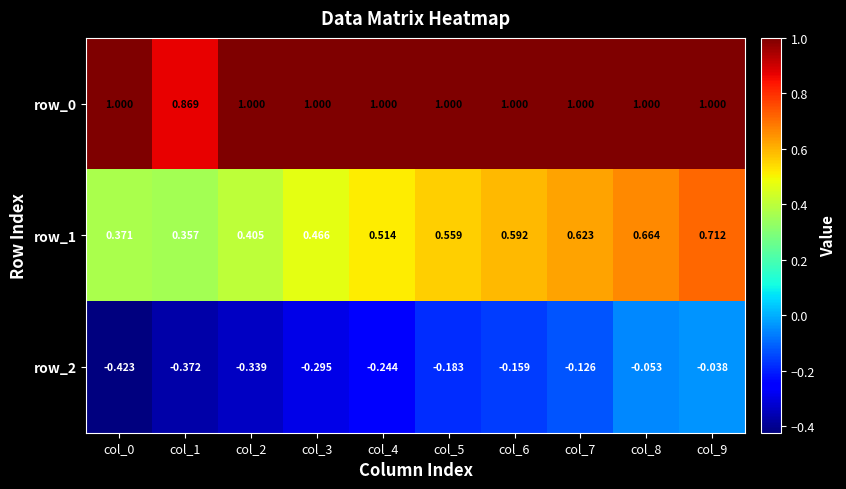

True or false: row_0 has a value of 1.0 at col_5.

True